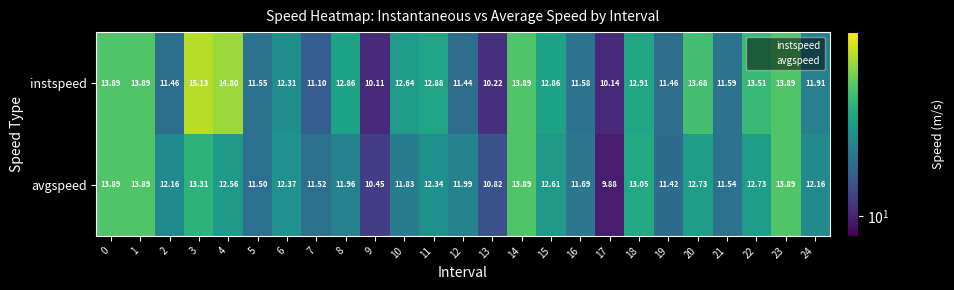

Rank the series by their maximum value, from lowest to highest.

avgspeed, instspeed